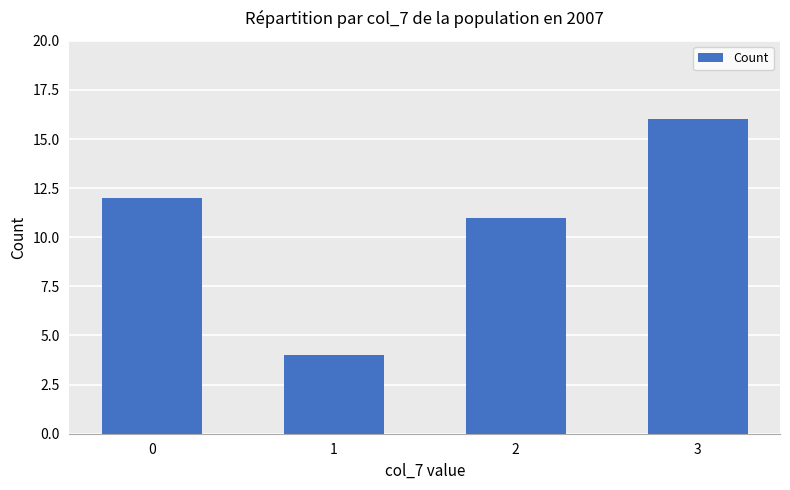

Where is the data nearest to the value 10?

2